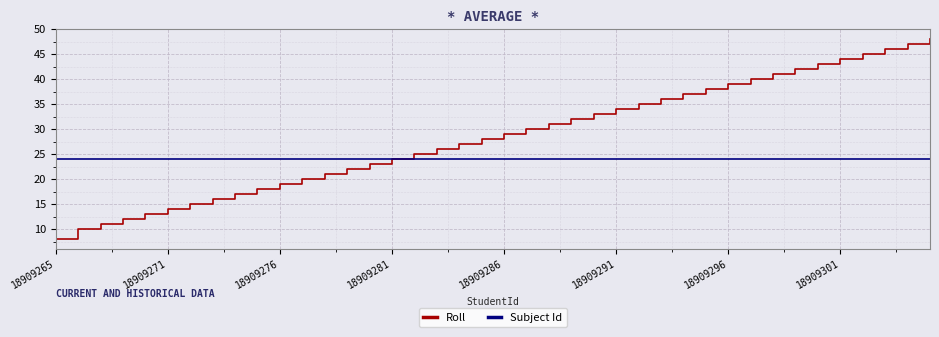

What is the highest value of the Roll series?

48